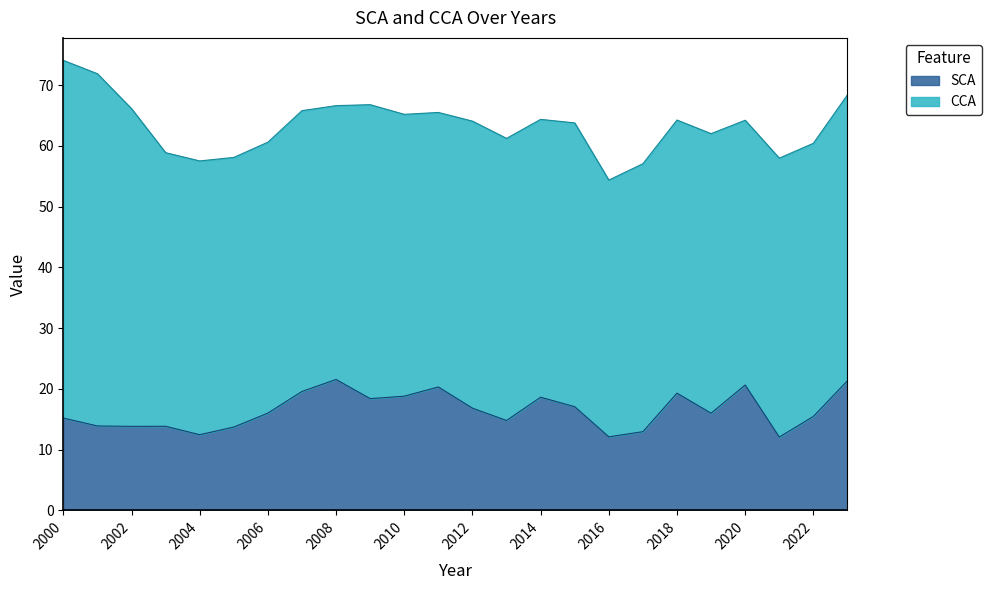

What is the sum of all values?

394.6